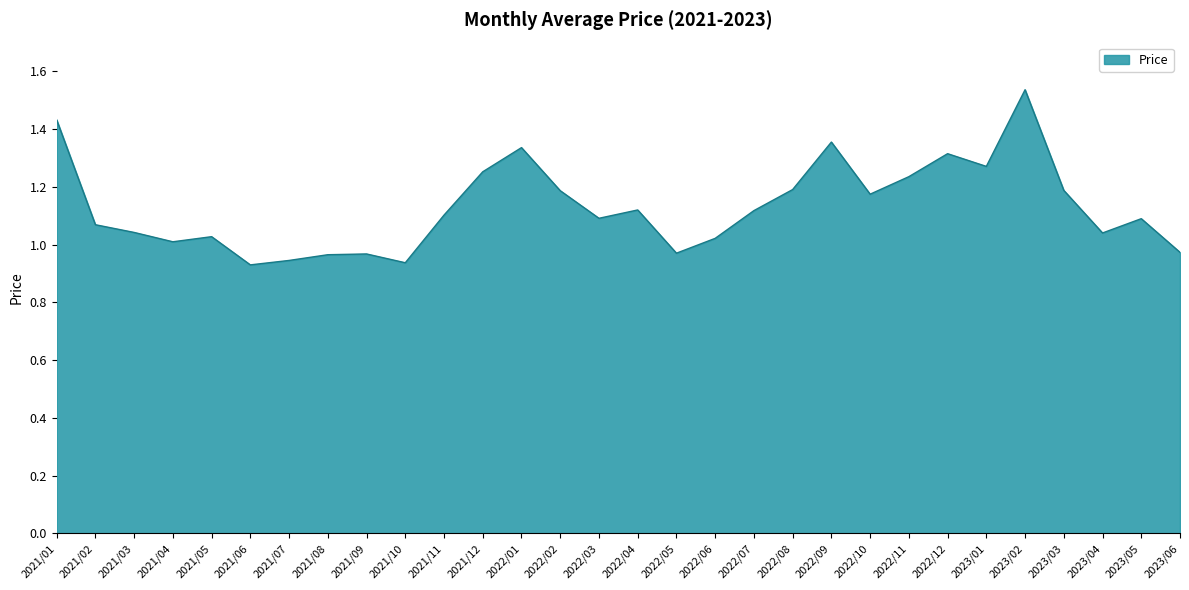

What is the difference between the maximum and minimum values?

0.6